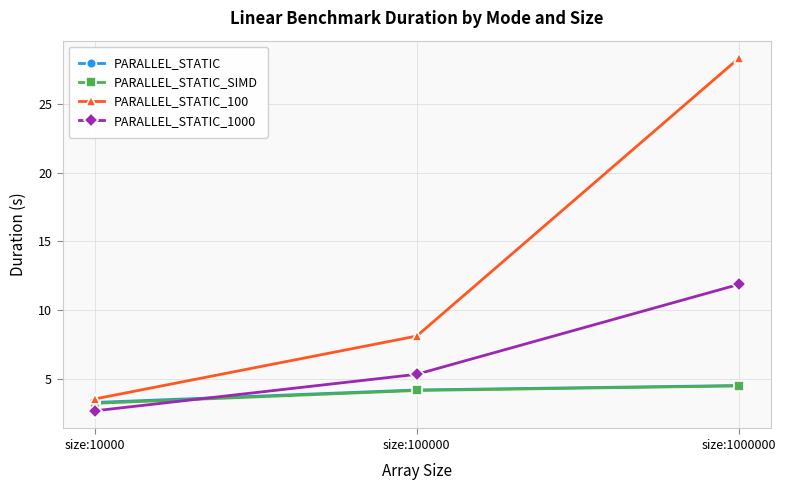

What are all the series names shown in the legend?

PARALLEL_STATIC, PARALLEL_STATIC_SIMD, PARALLEL_STATIC_100, PARALLEL_STATIC_1000